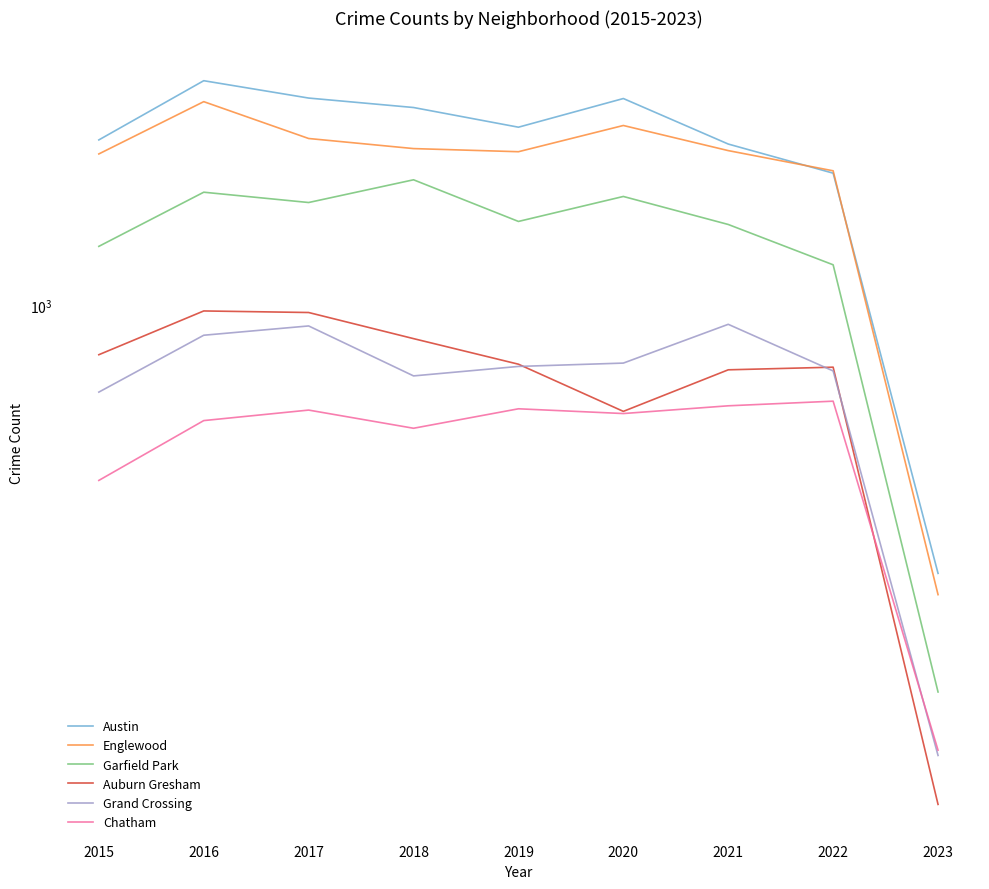

Which category has the highest value in the Auburn Gresham series?

2016